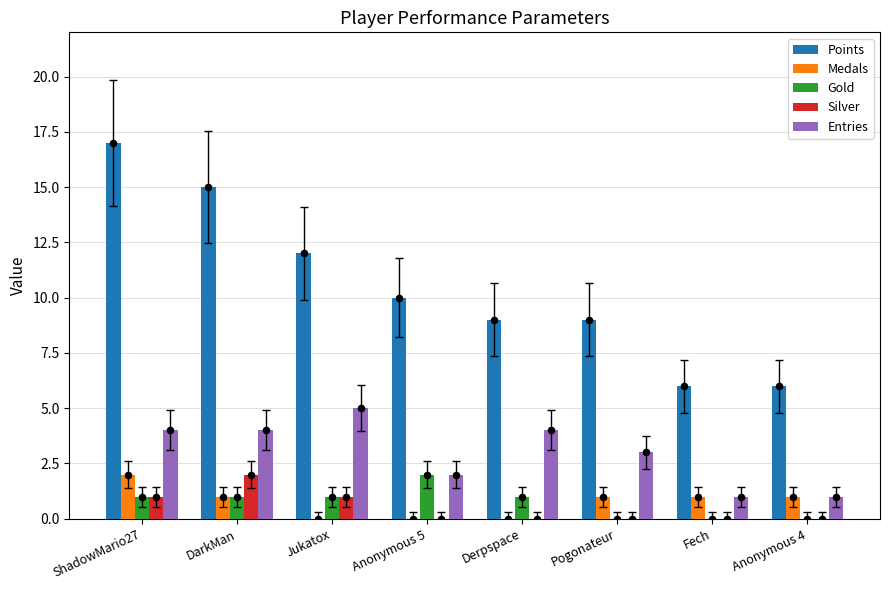

Which series has the largest Y range (max minus min)?

Points